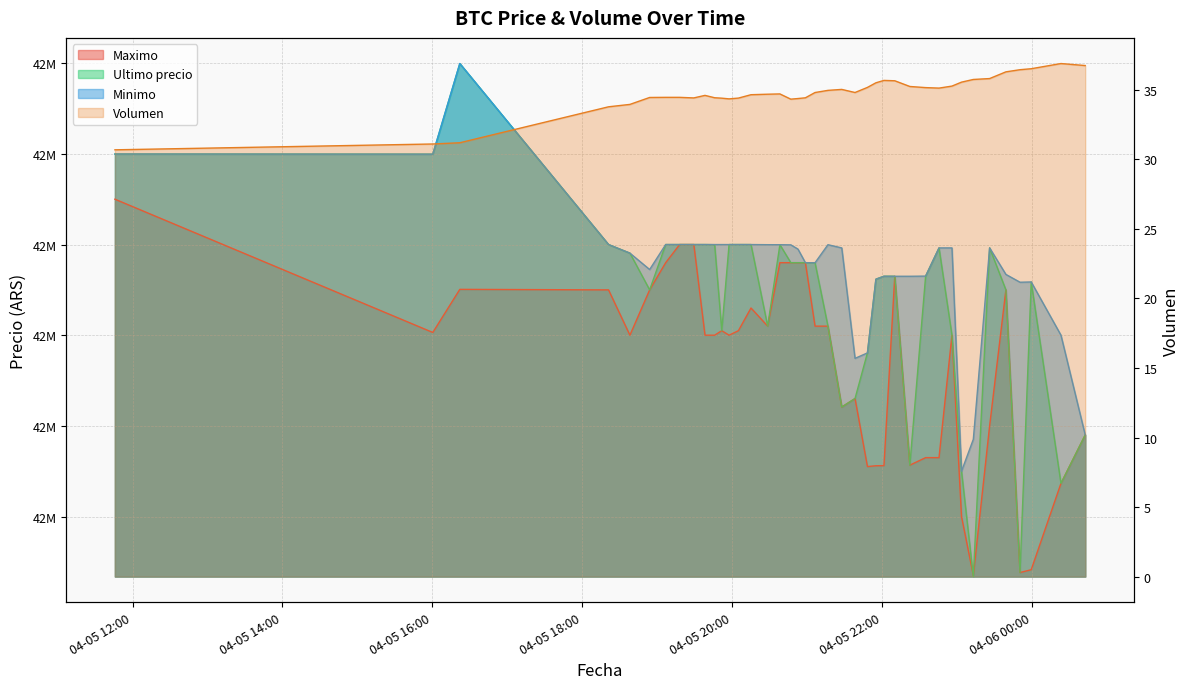

True or false: Minimo has more than 2 points higher than both neighbors.

True